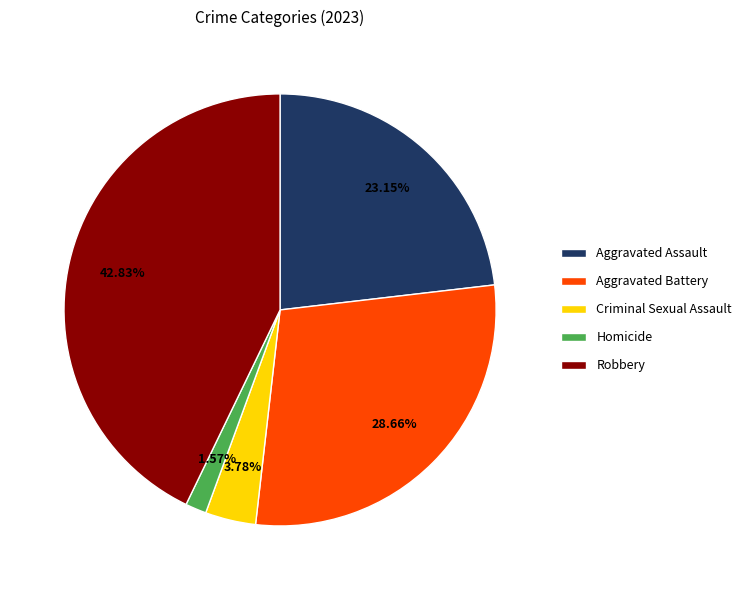

The Criminal Sexual Assault slice represents 4% of the pie. True or false?

True